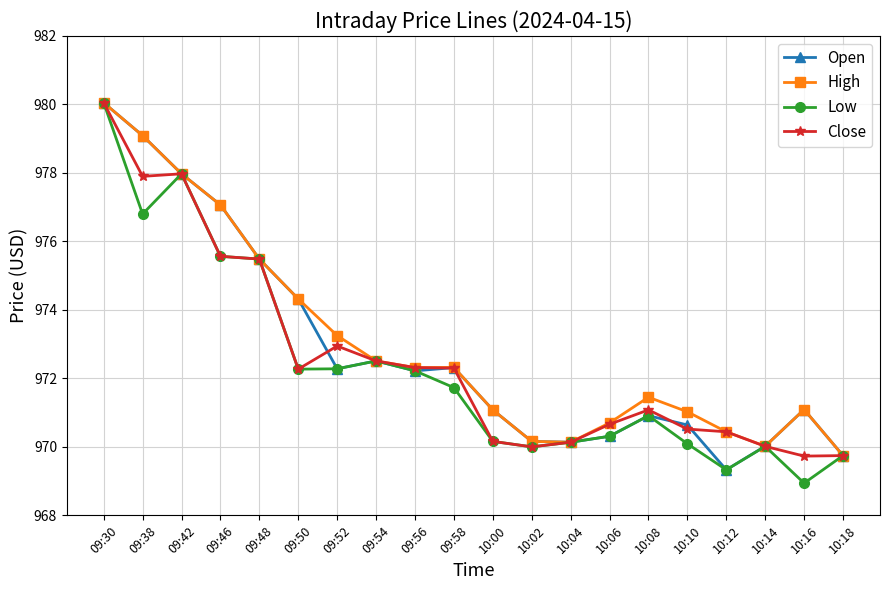

List the series in order of their overall mean, highest first.

High, Open, Close, Low